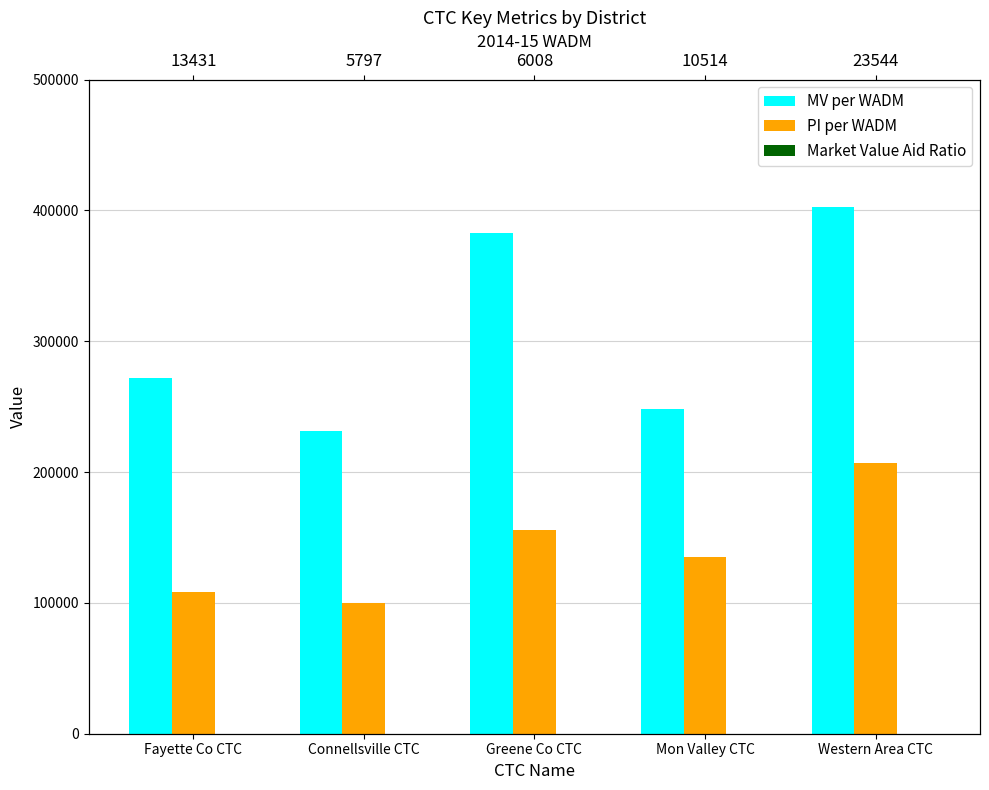

Is it true that Market Value Aid Ratio equals 0.5 at Western Area CTC?

True